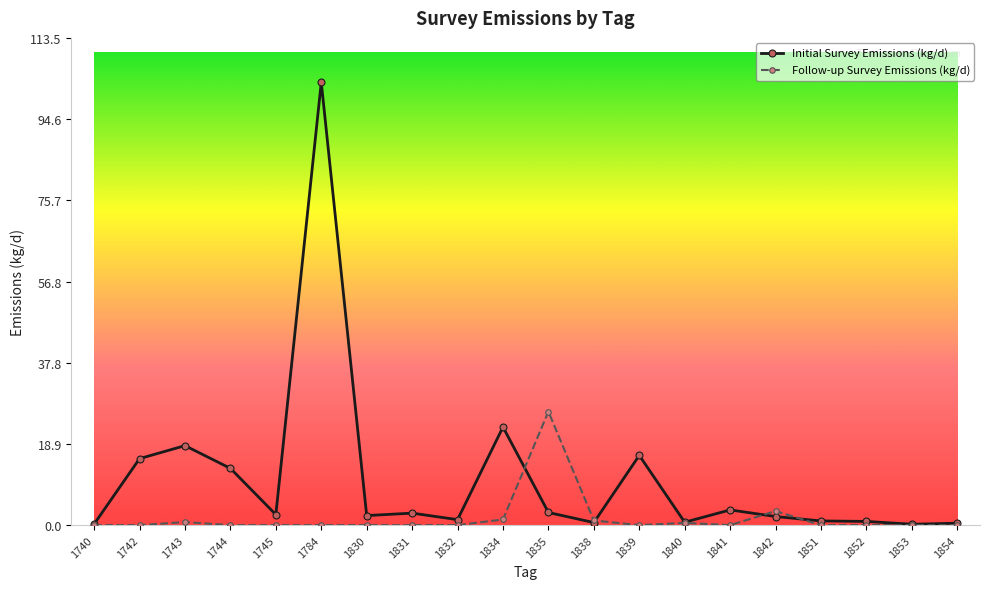

Where is Follow-up Survey Emissions (kg/d) nearest to the value 13?

1842